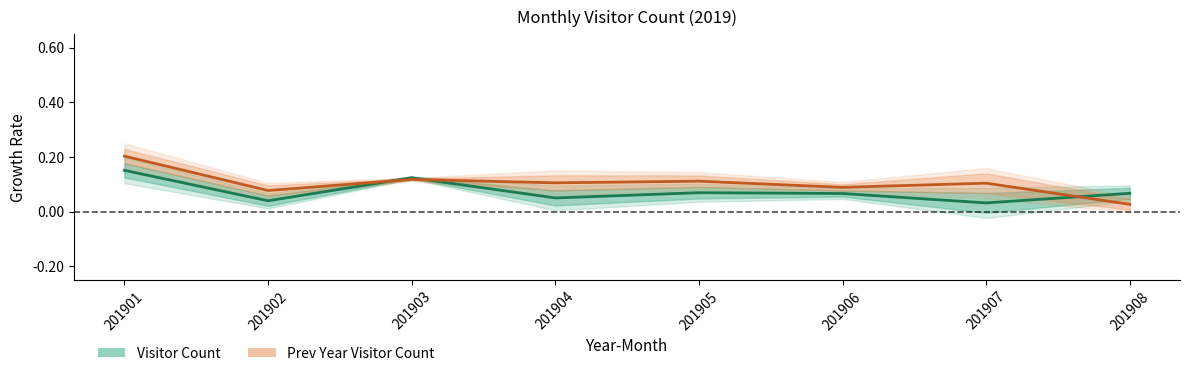

Which series ends up on top after the final intersection of Local Visitors (prev year) and Visitor Count?

Visitor Count